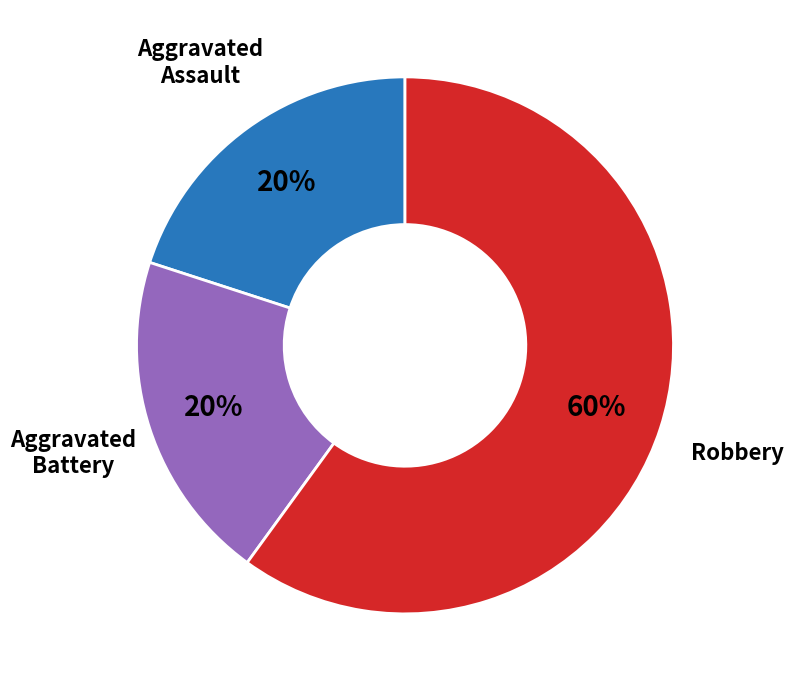

To the nearest percent, what is the difference between the largest and smallest slice percentages?

40%